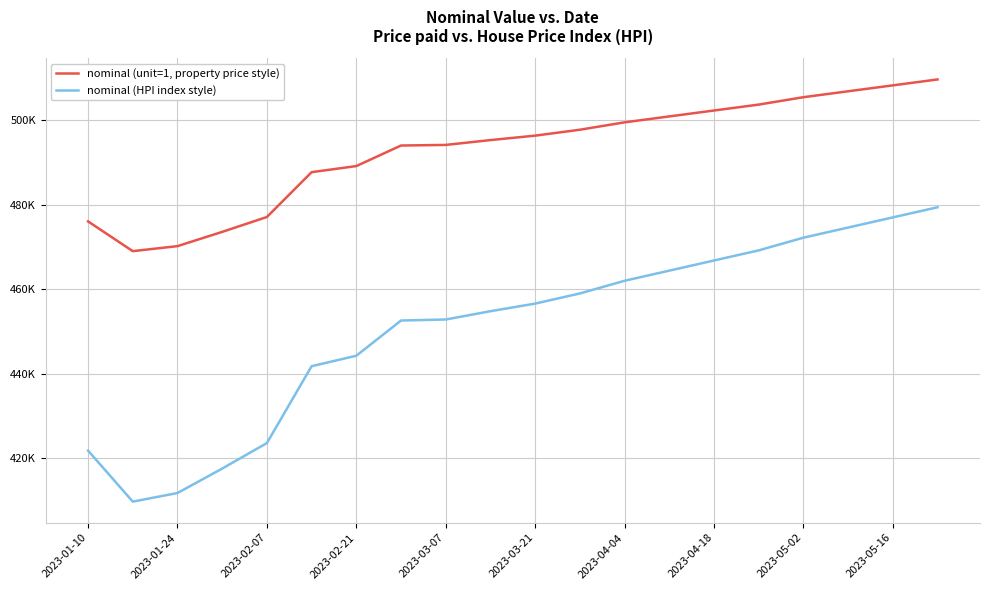

At how many categories does at least one series exceed 475056?

17